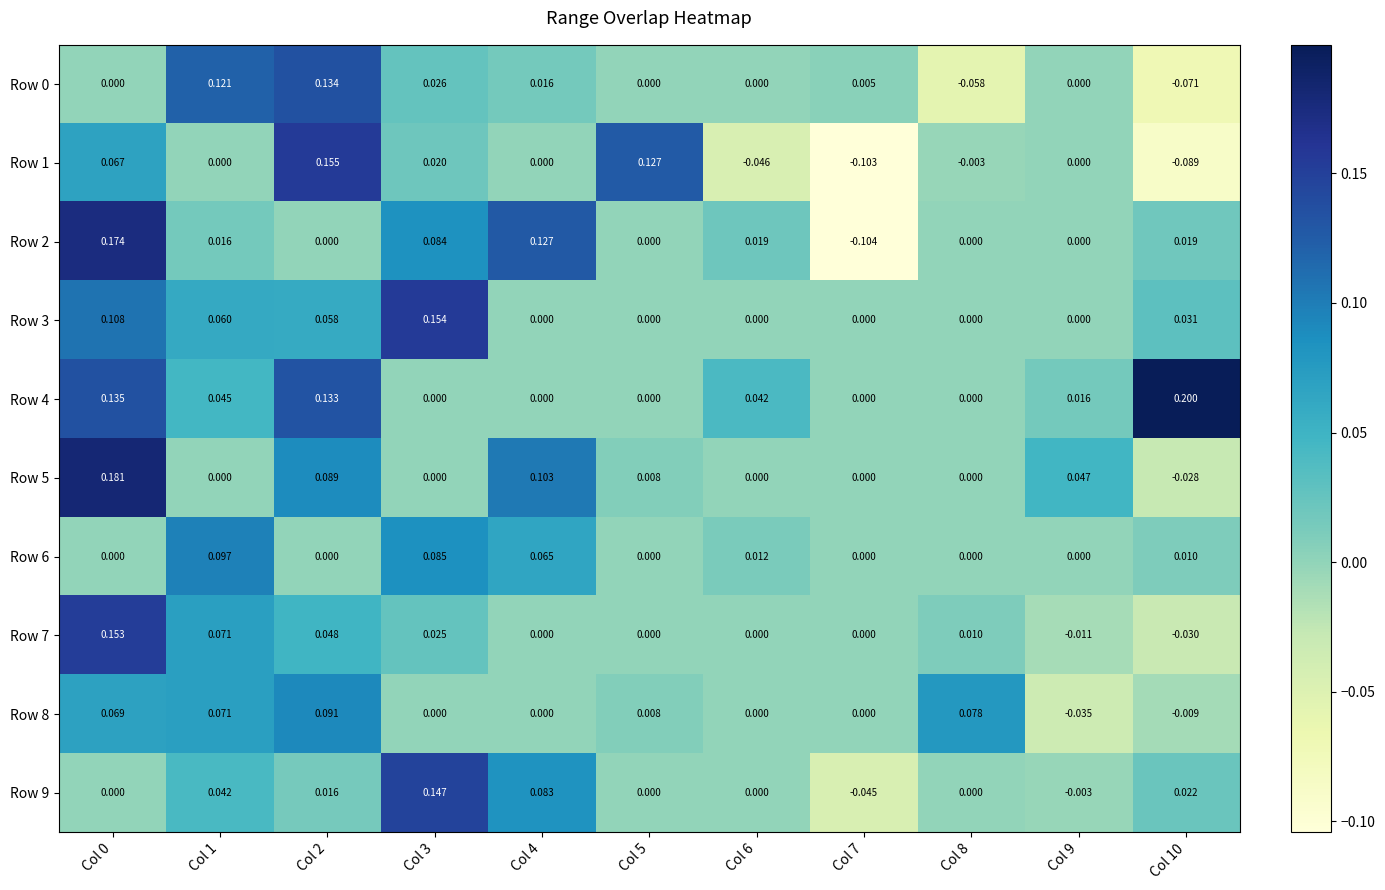

Is the value of Row 1 at Col 0 greater than the value of Row 2 at Col 1?

Yes